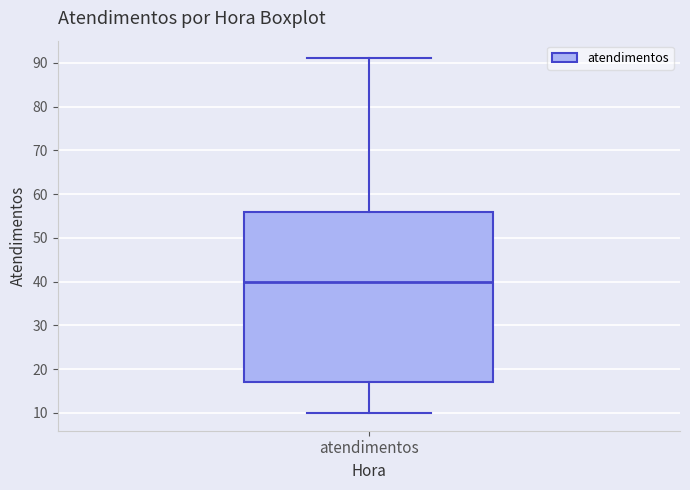

Transcribe this box plot: give where the median line is, the range the box spans, and where the two whiskers end, as read against the y-axis. The values are not printed on the chart, so give them approximately, as read against the axis.

median 40, box 17 to 56, whiskers 10 to 91